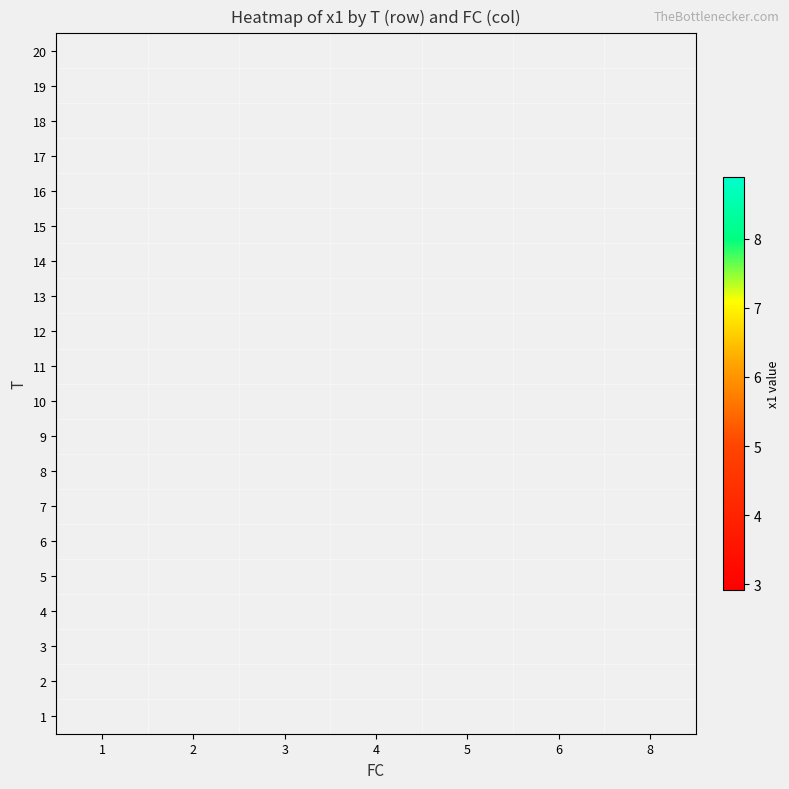

How many categories are shown in the chart?

7